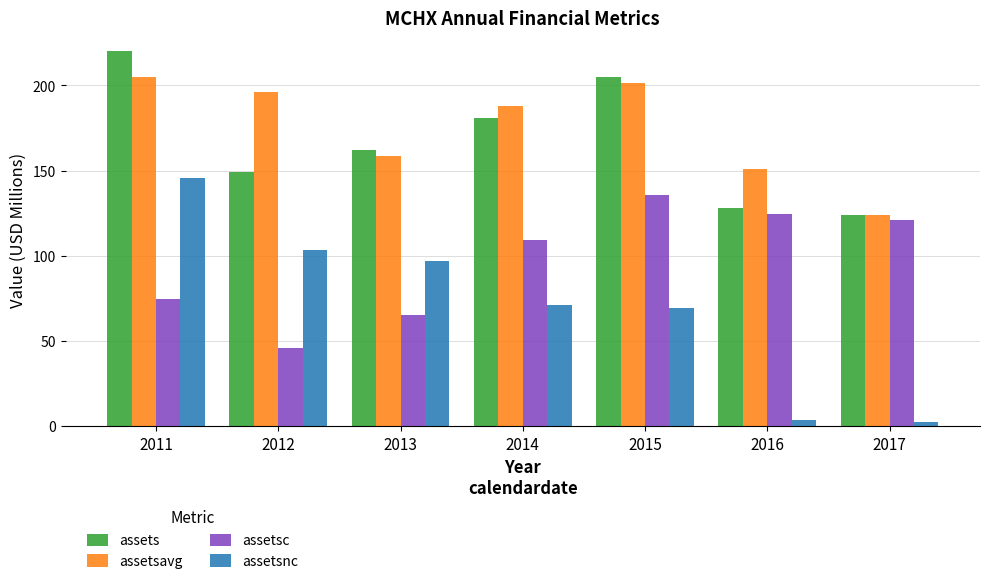

What is the spread (max minus min) of values at 2013?

97.2